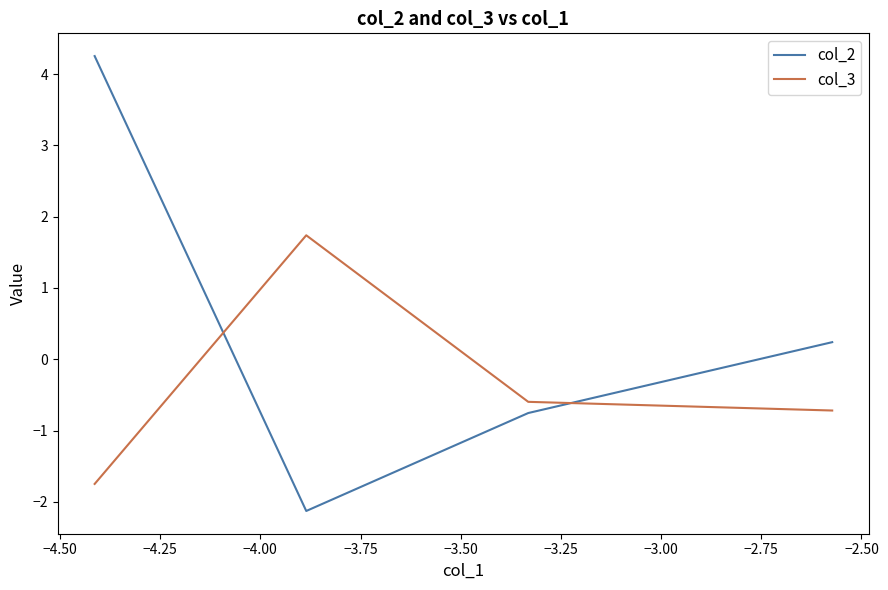

At how many categories does at least one series exceed 0?

3